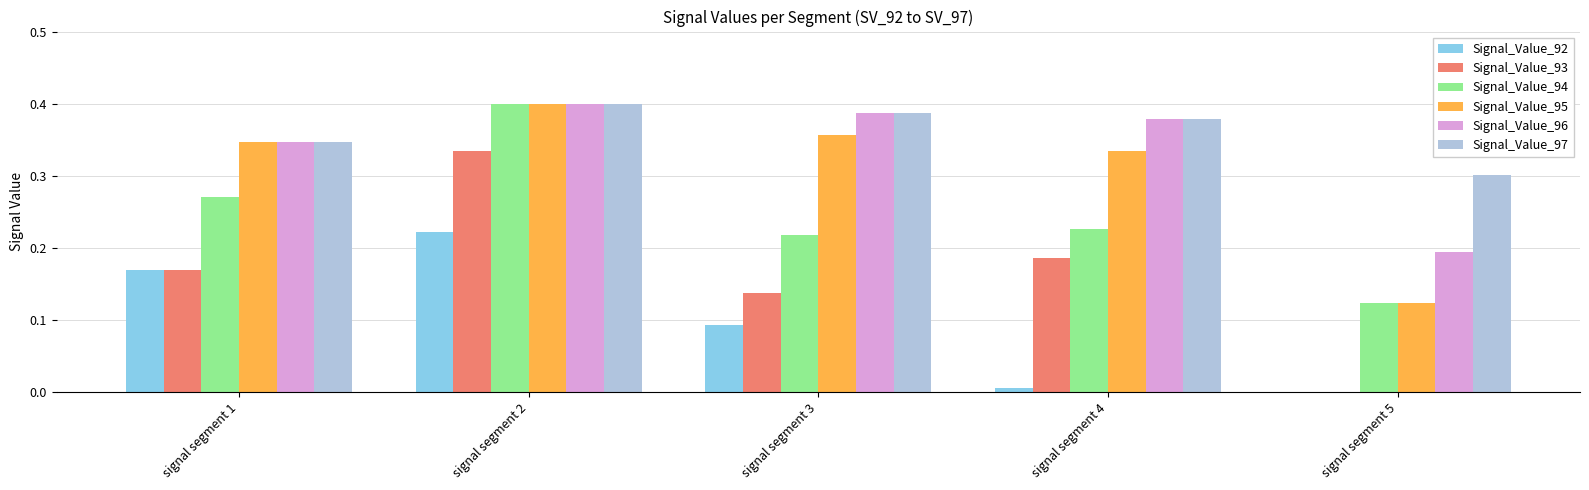

Which series changed the most between signal segment 2 and signal segment 4?

Signal_Value_92